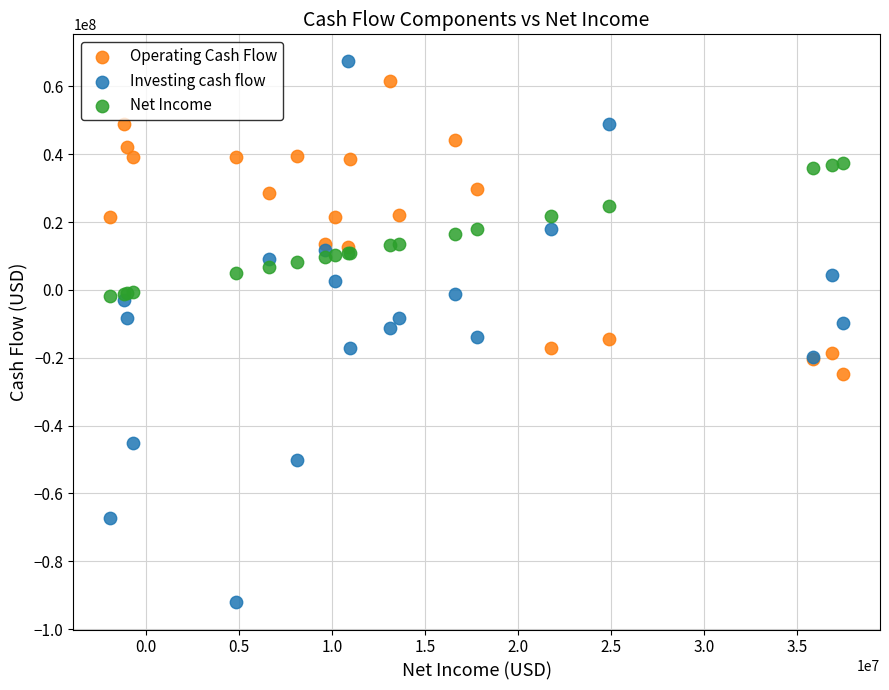

Which series has the widest spread of Y values?

Investing cash flow